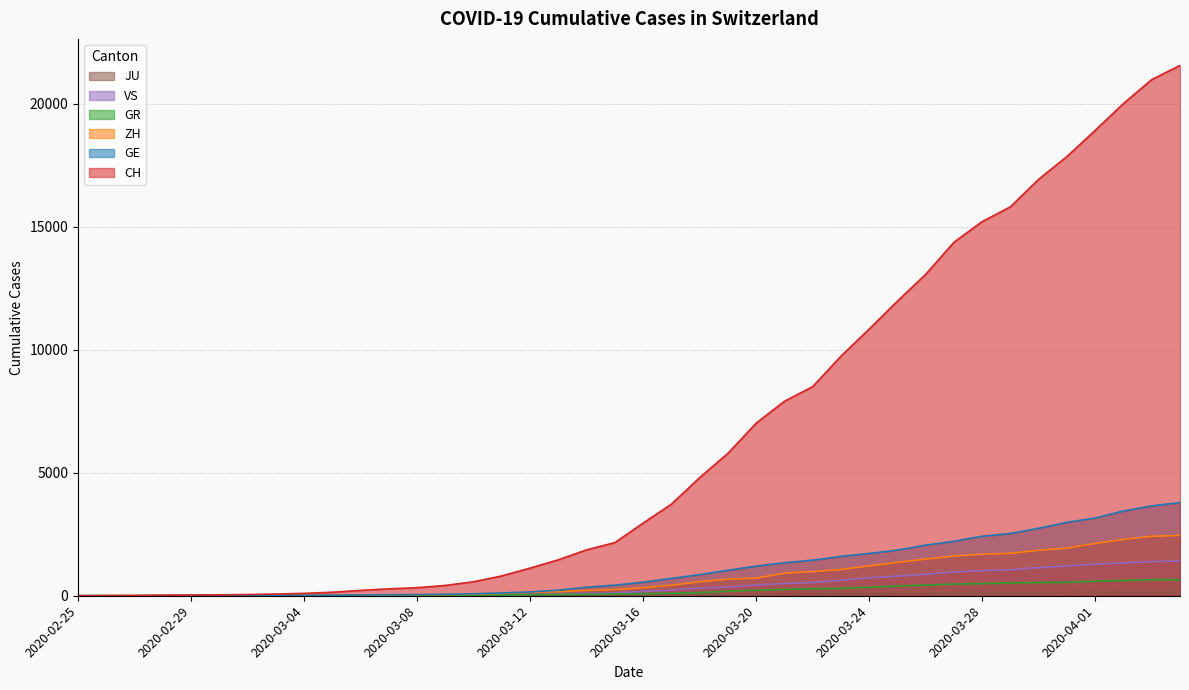

What is the average value of the JU series?

49